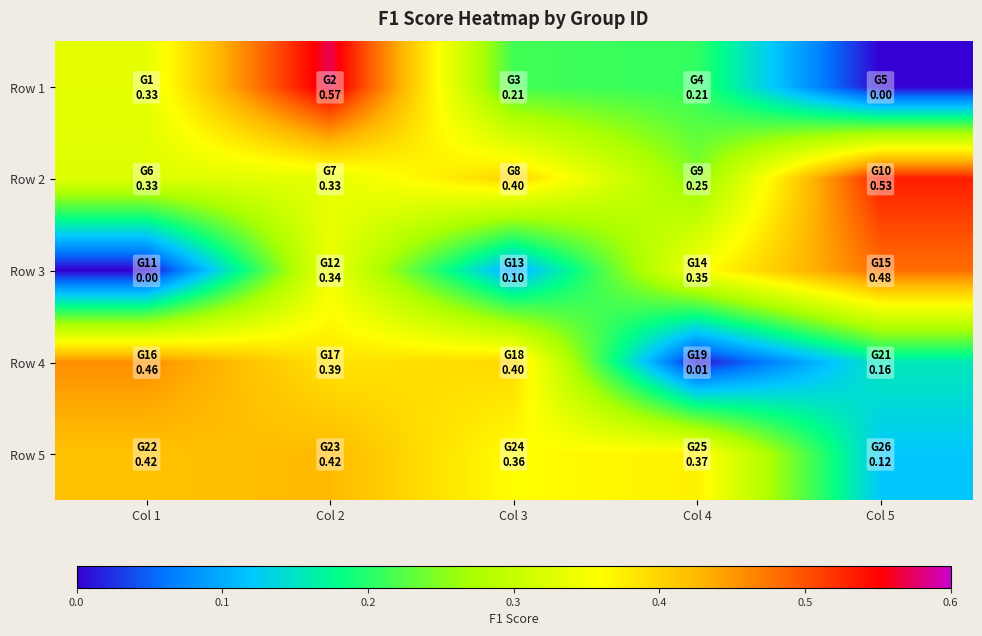

Between Col 5 and Col 2, which is larger?

Col 2